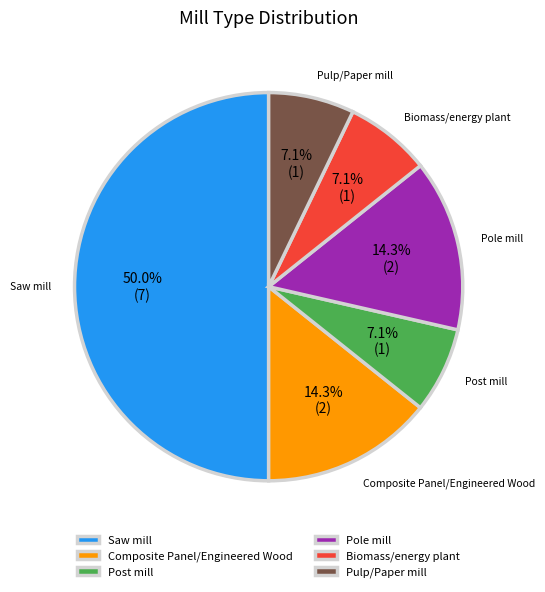

Does Post mill account for over 50% of the chart?

No